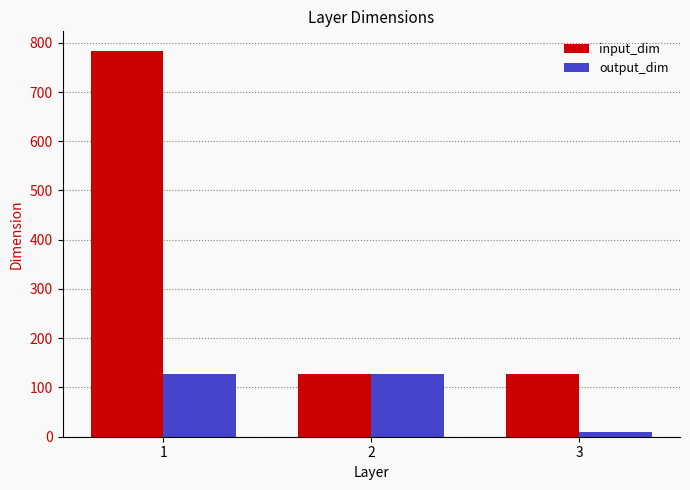

Between 2 and 3, which series saw the biggest shift?

output_dim